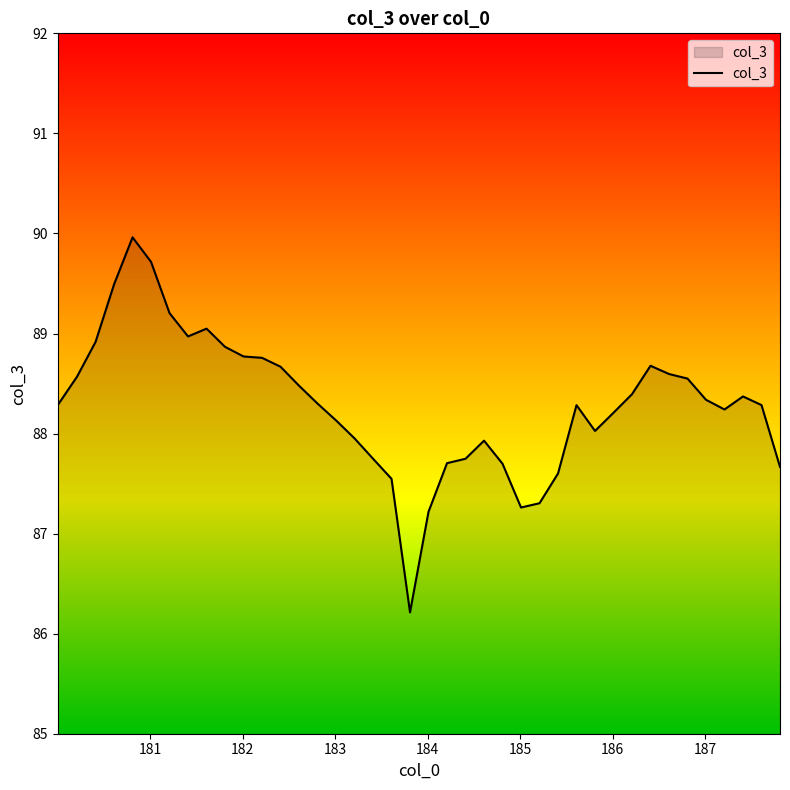

What is the minimum value shown in the chart?

86.2